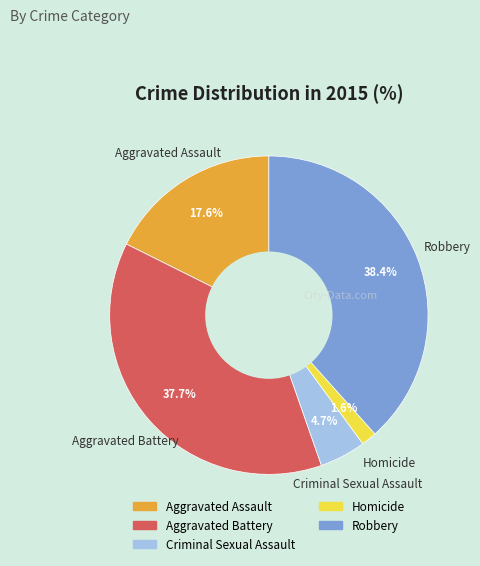

How many segments does this pie chart have?

5